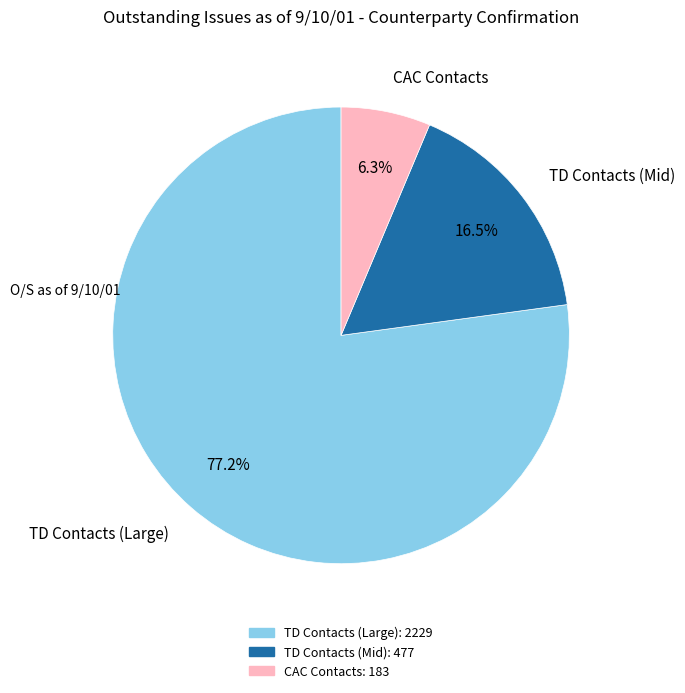

How many slices are in this pie chart?

3